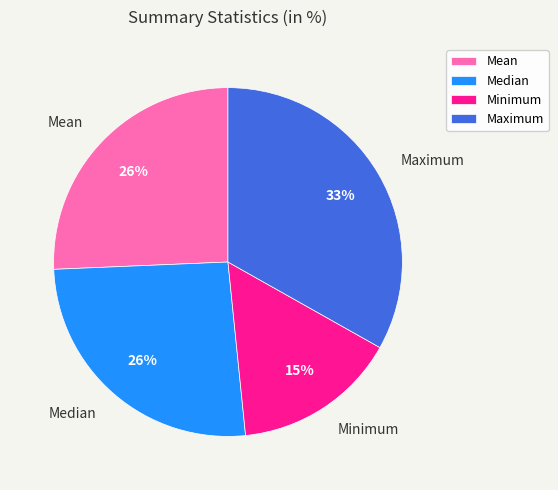

Does Median represent more than half of the total?

No